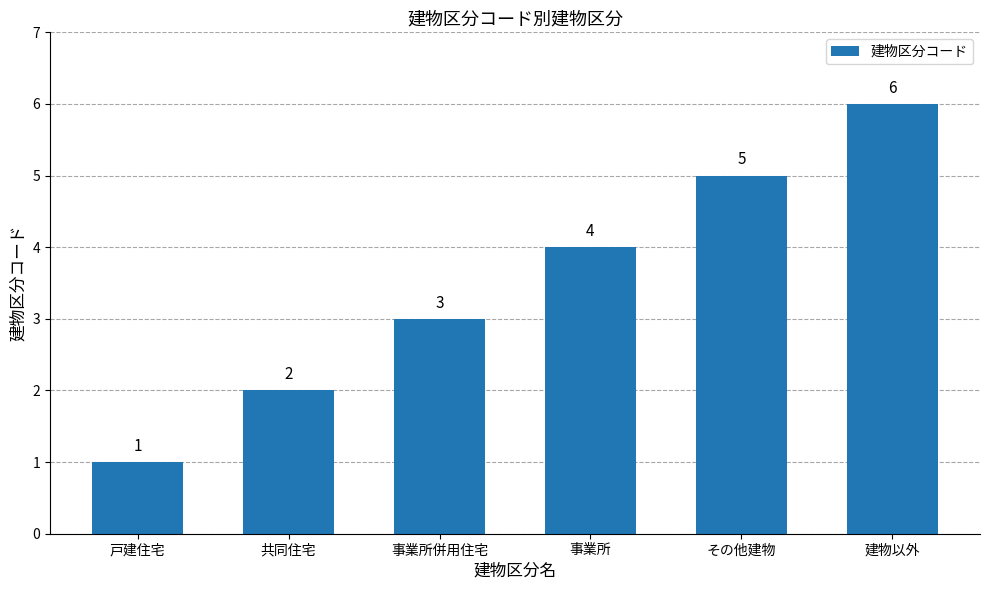

The value at 戸建住宅 is 1. True or false?

True